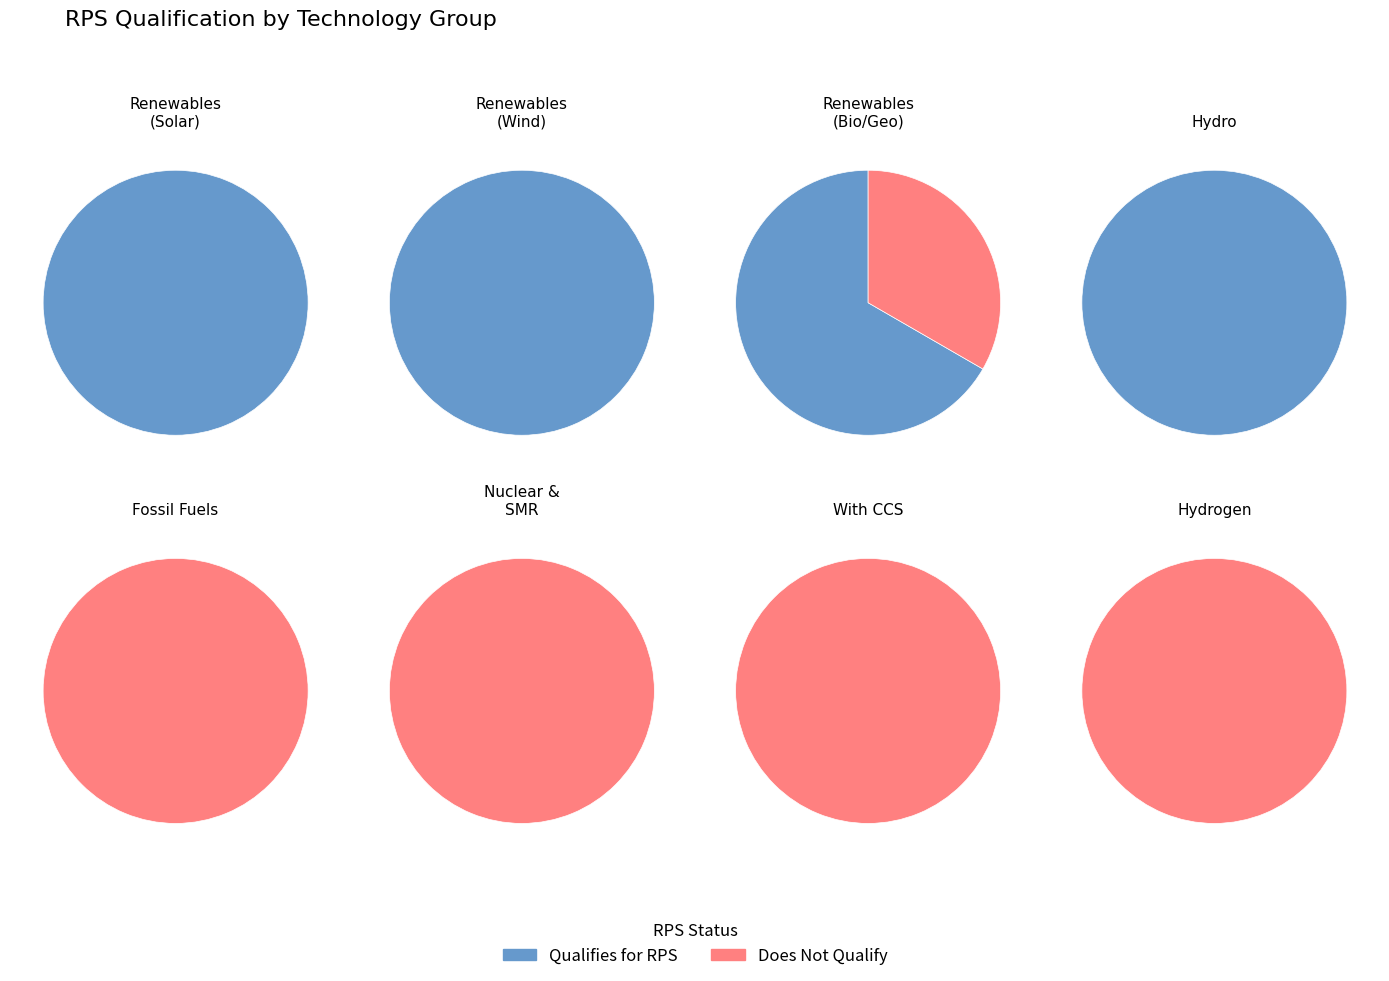

How much of the chart is everything except hydro?

87.5%